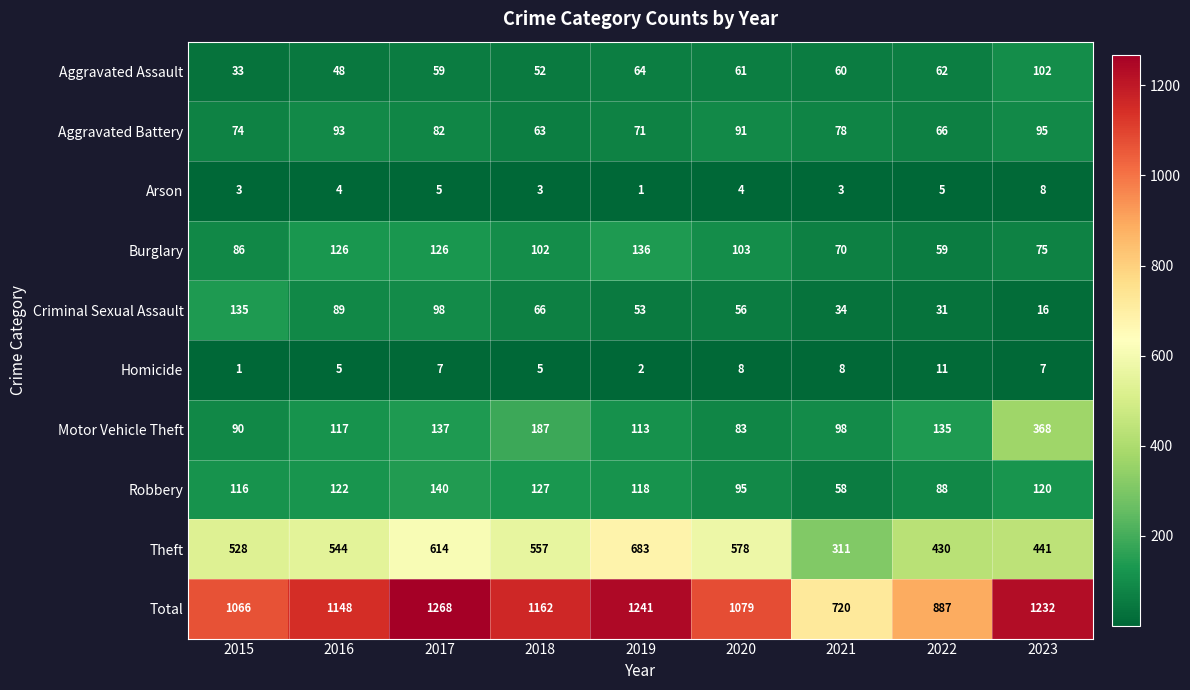

The value of Theft at 2021 is 311. True or false?

True